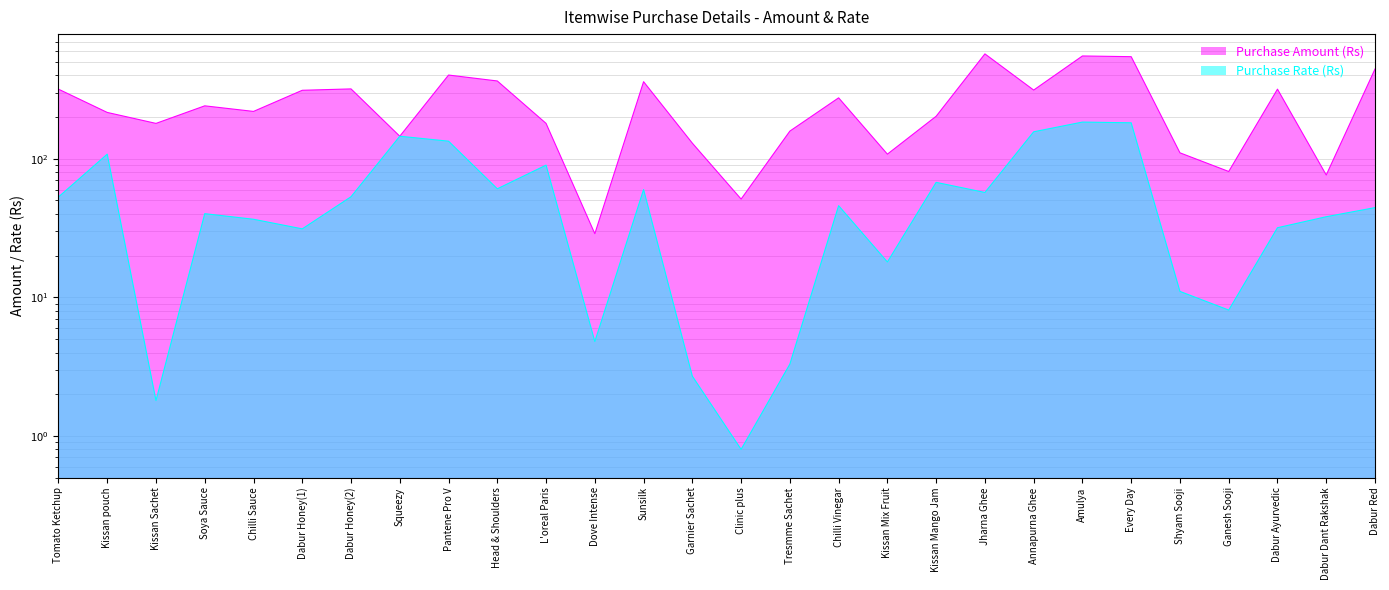

What are all the series names shown in the legend?

Purchase Amount (Rs), Purchase Rate (Rs)